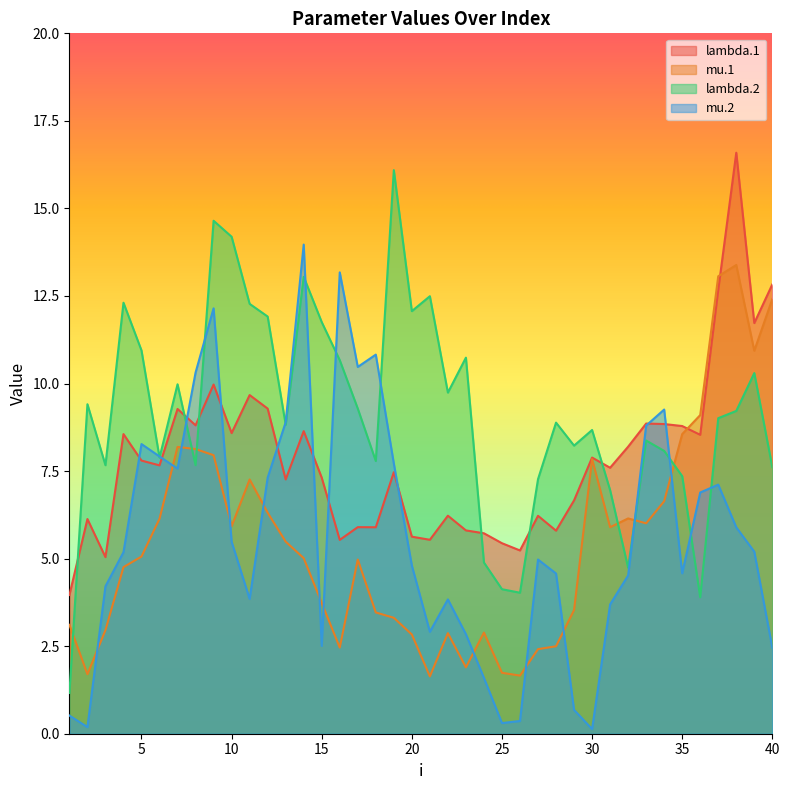

Where is the first local minimum for lambda.1?

3